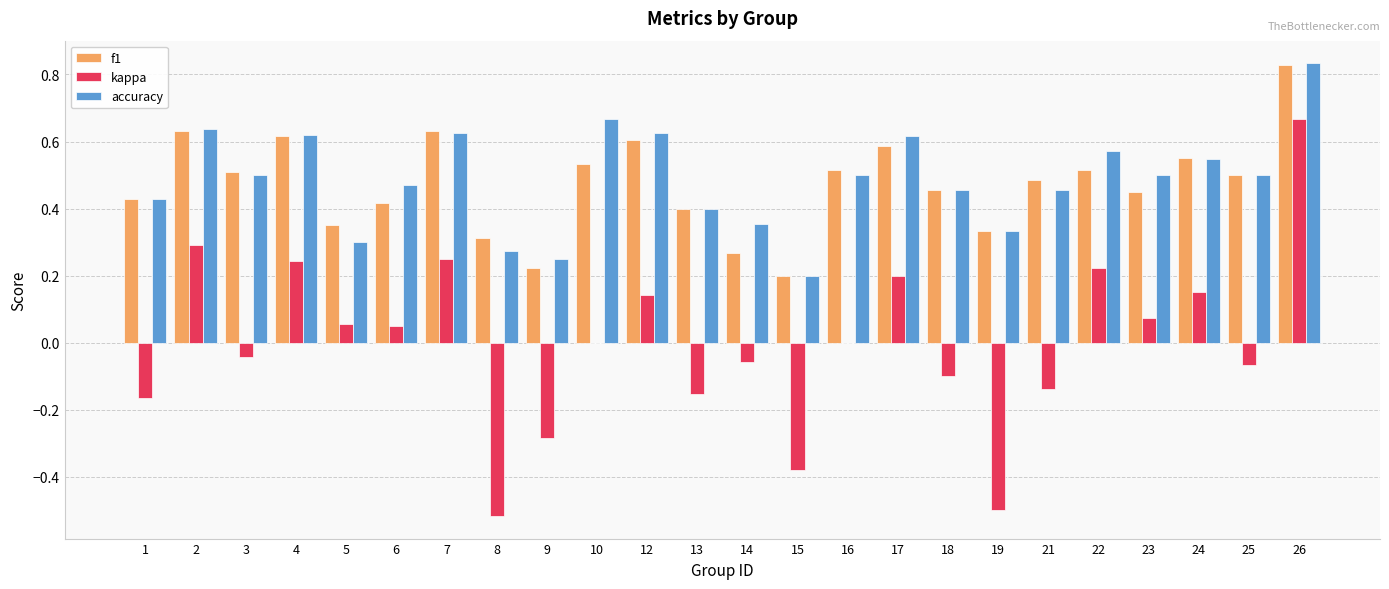

Is the value of accuracy at 22 greater than the value of f1 at 25?

Yes